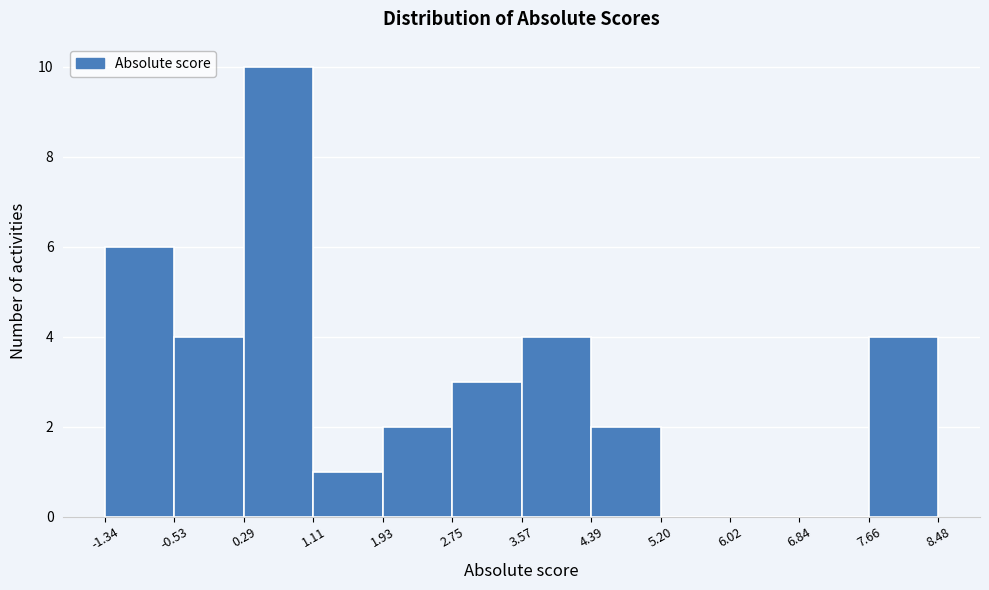

Reading left to right, list every bar in this chart as the range it spans on the x-axis followed by its height. The values are not printed on the chart, so give them approximately, as read against the axis.

-1.34 to -0.53: 6
-0.53 to 0.29: 4
0.29 to 1.11: 10
1.11 to 1.93: 1
1.93 to 2.75: 2
2.75 to 3.57: 3
3.57 to 4.39: 4
4.39 to 5.20: 2
5.20 to 6.02: 0
6.02 to 6.84: 0
6.84 to 7.66: 0
7.66 to 8.48: 4